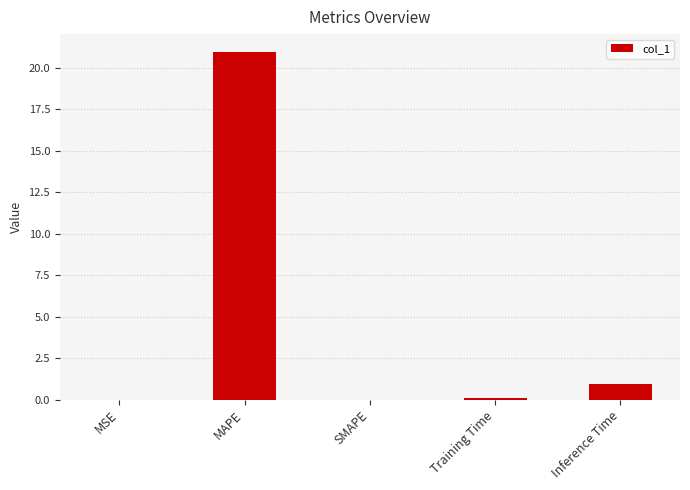

The value at MSE is 0.0. True or false?

True